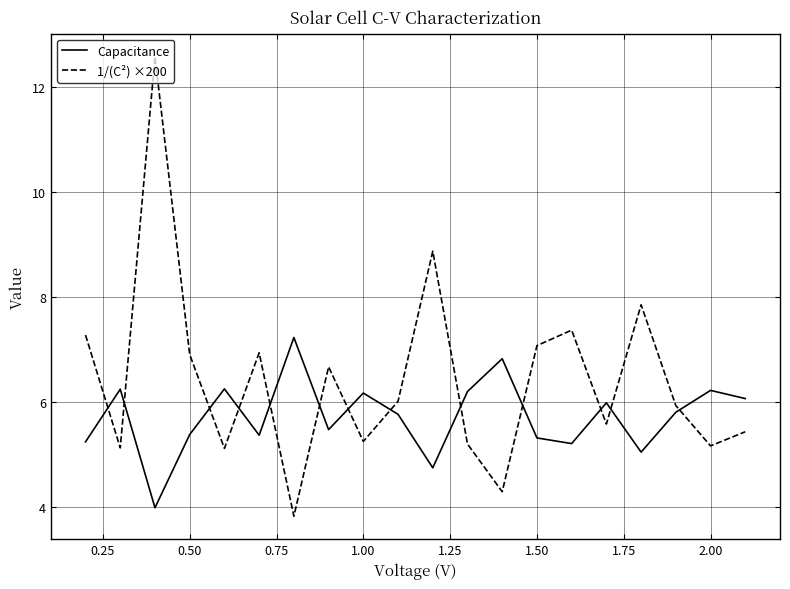

Which series has the largest total across all categories?

1/(C²) ×200